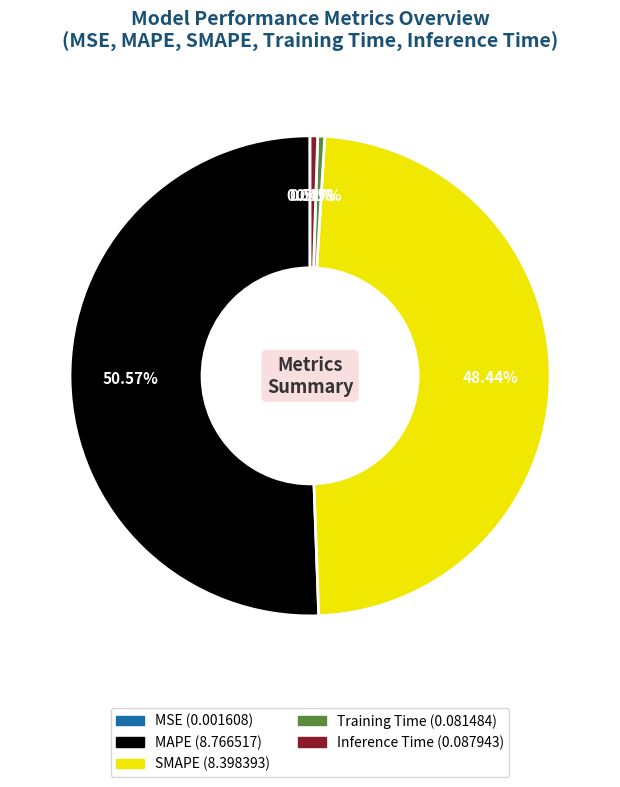

What is the majority slice?

MAPE